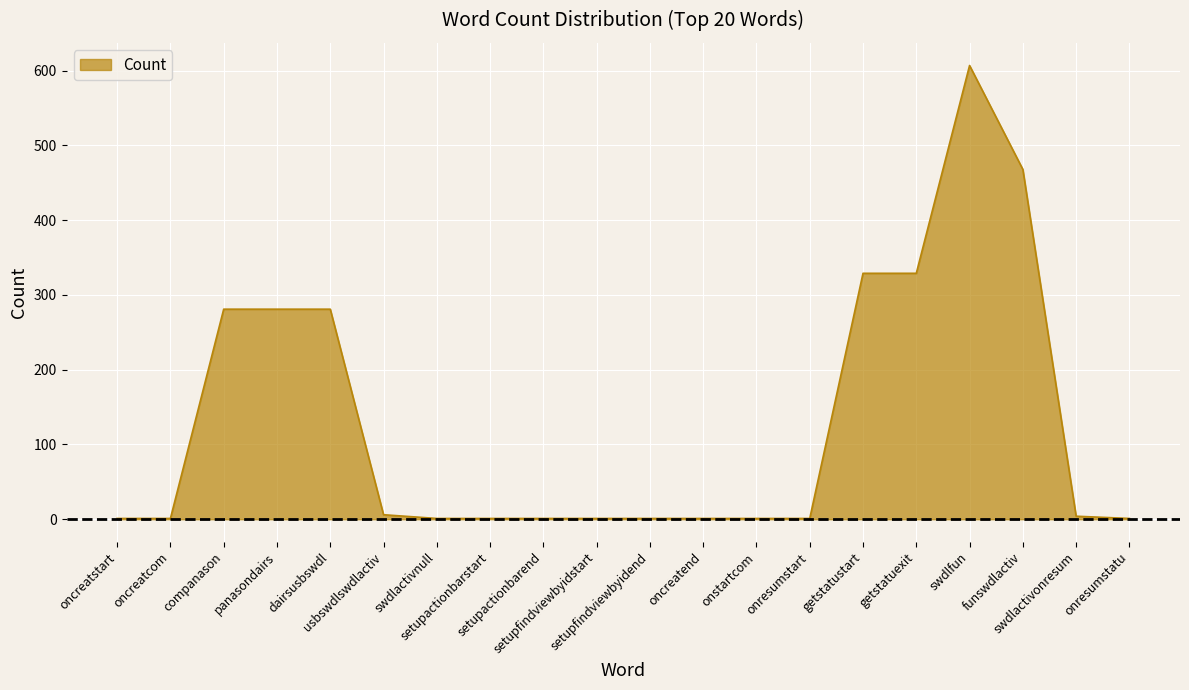

What is the difference between the maximum and minimum values?

606